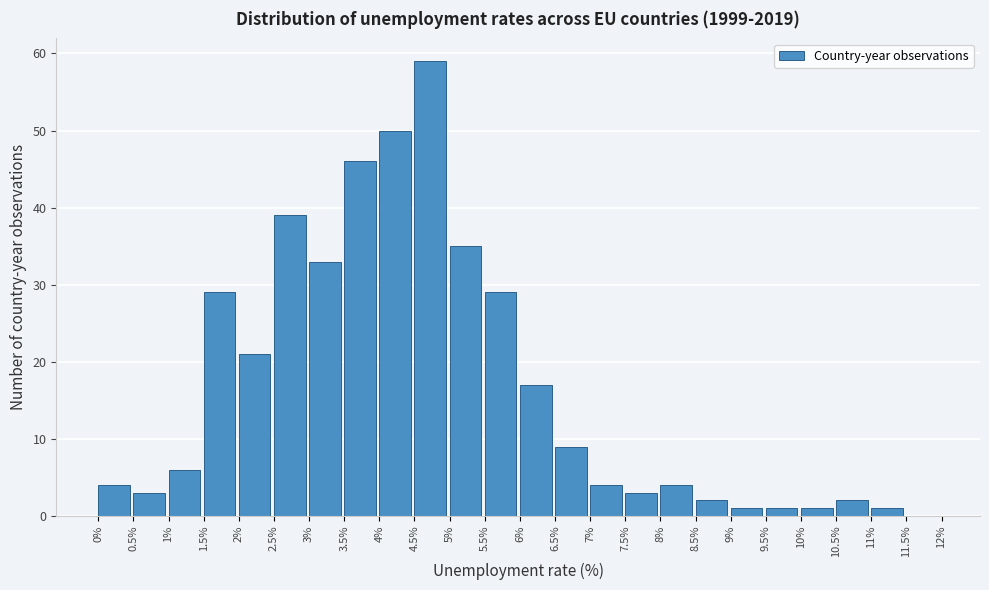

Over which range of the x-axis is the bar tallest?

4.5% to 5%